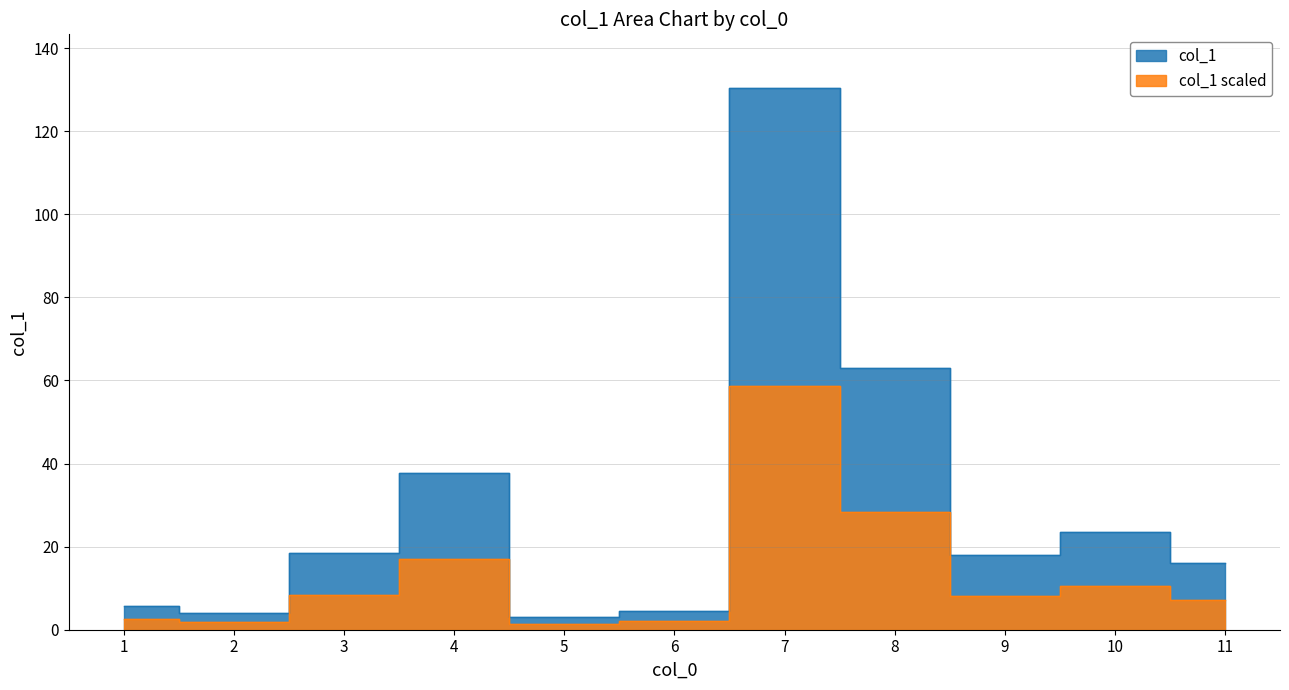

What is the greatest value displayed?

130.3